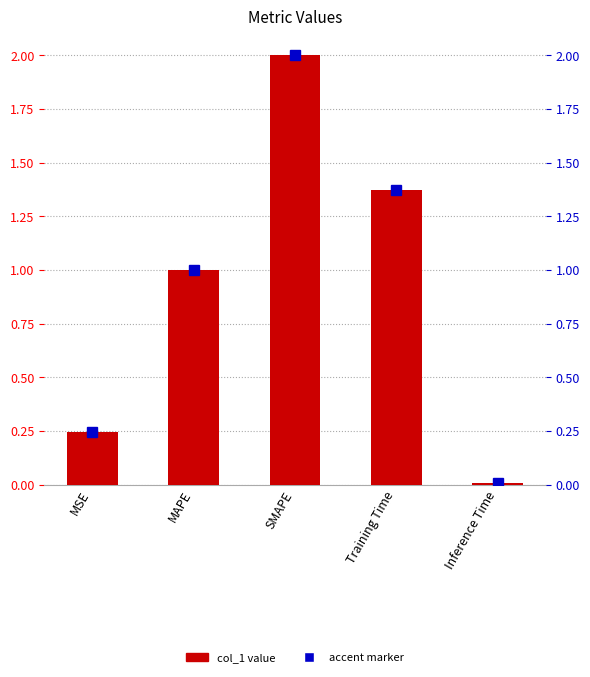

How many values are below 1?

2